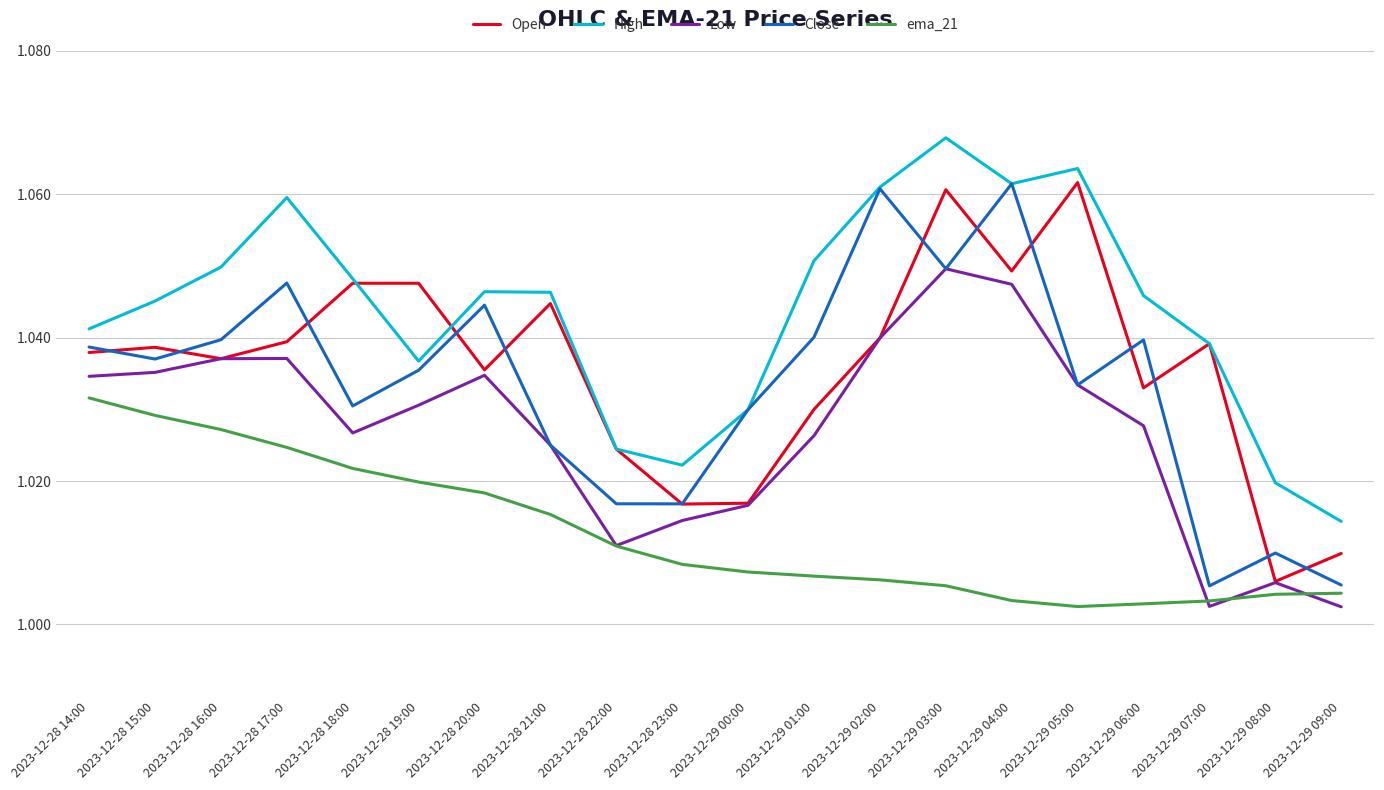

What is the total value across all series at 2023-12-29 04:00?

5.2